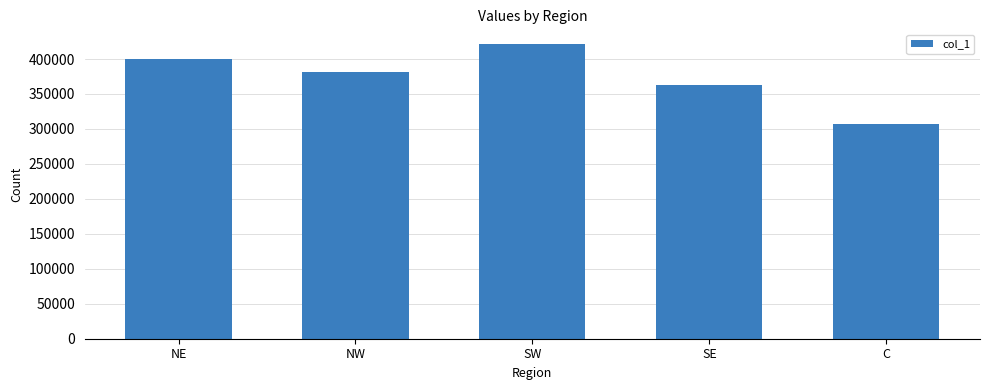

Count the values in the range 362667 to 399682.

3